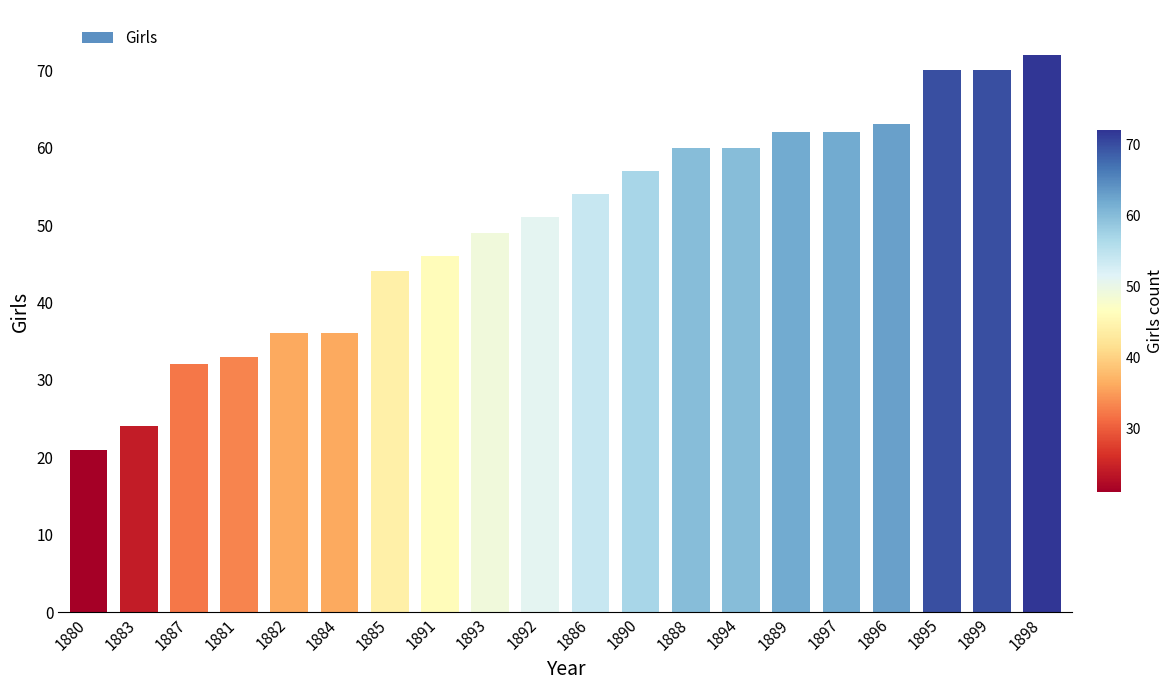

What is the approximate value at 1895, to the nearest 10?

70